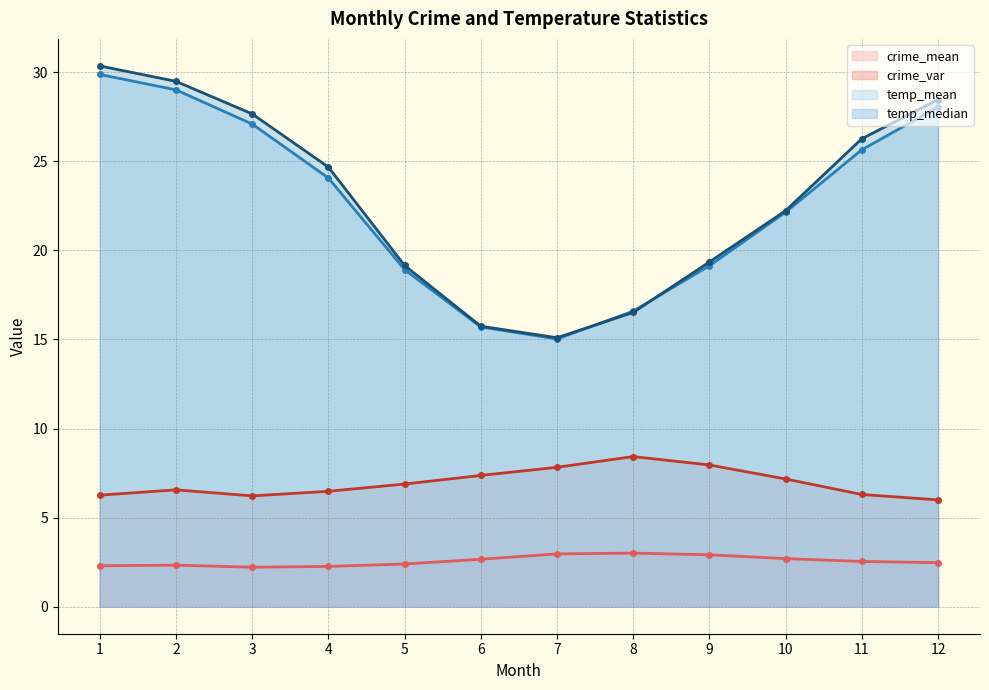

True or false: temp_mean and crime_mean cross at least once.

False